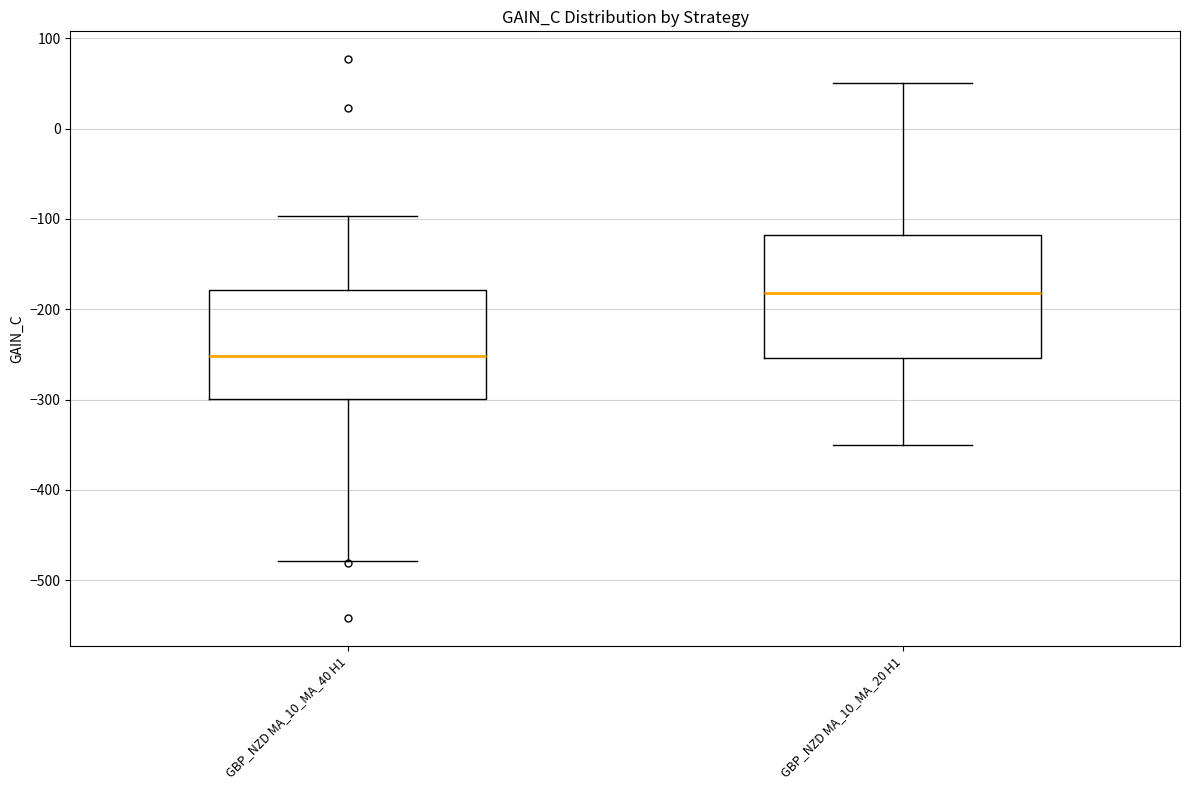

Comparing the boxes themselves (not the whiskers), which one is the tallest?

GBP_NZD MA_10_MA_20 H1